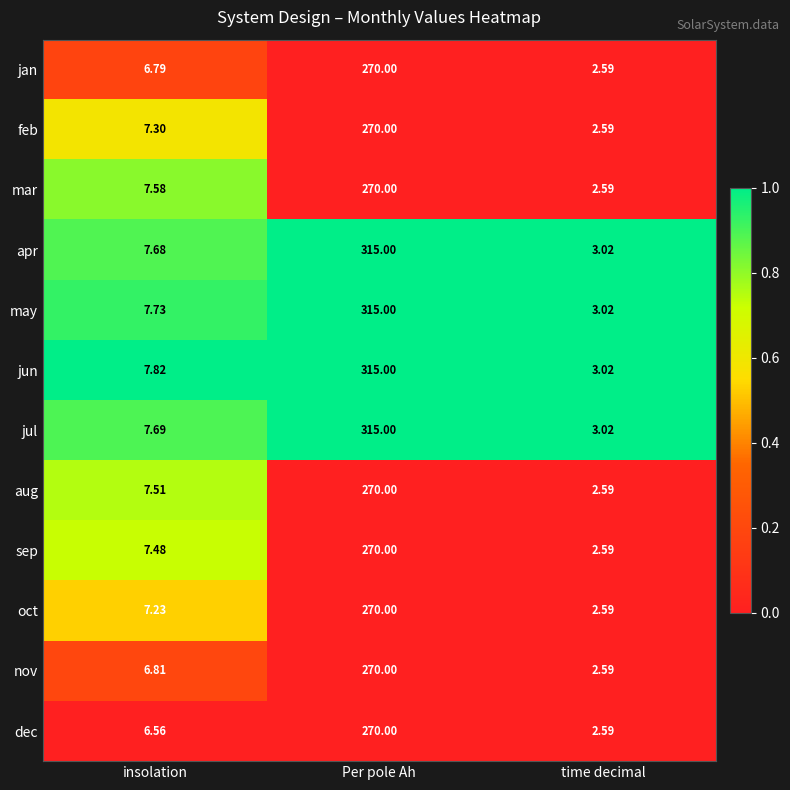

At which category is the sum across all series the highest?

Per pole Ah